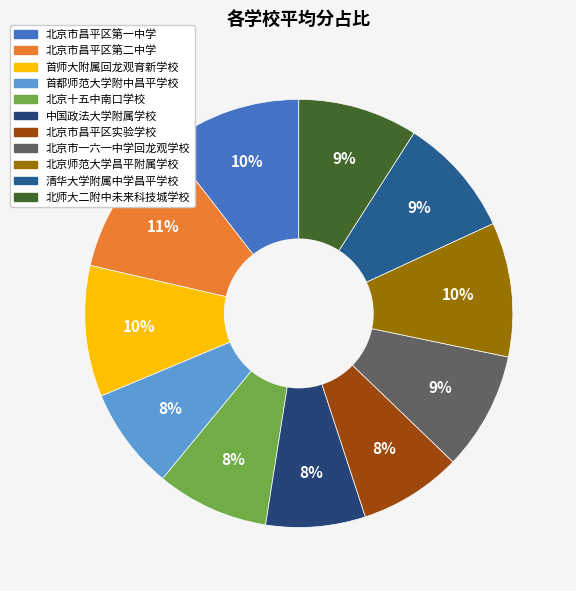

Does 首师大附属回龙观育新学校 account for over 50% of the chart?

No